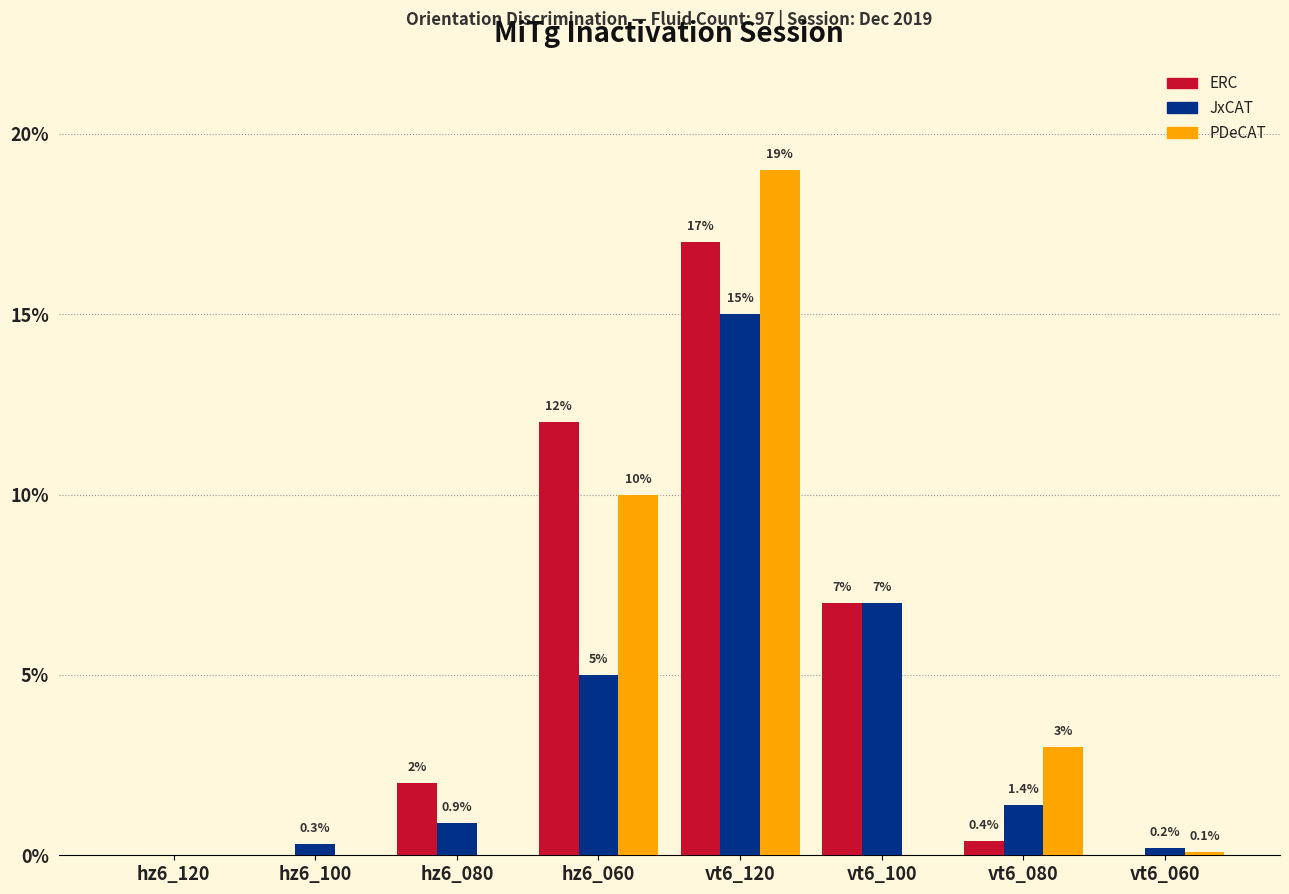

At which label is JxCAT closest to 7?

vt6_100